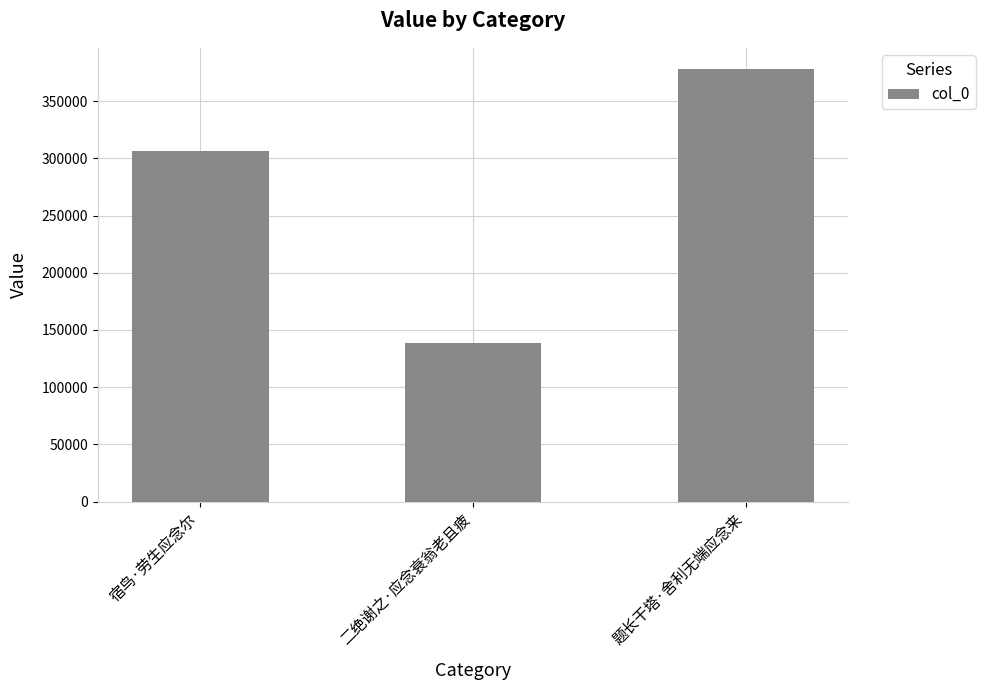

True or false: the data shows 138264 at 二绝谢之·应念衰翁老且疲.

True